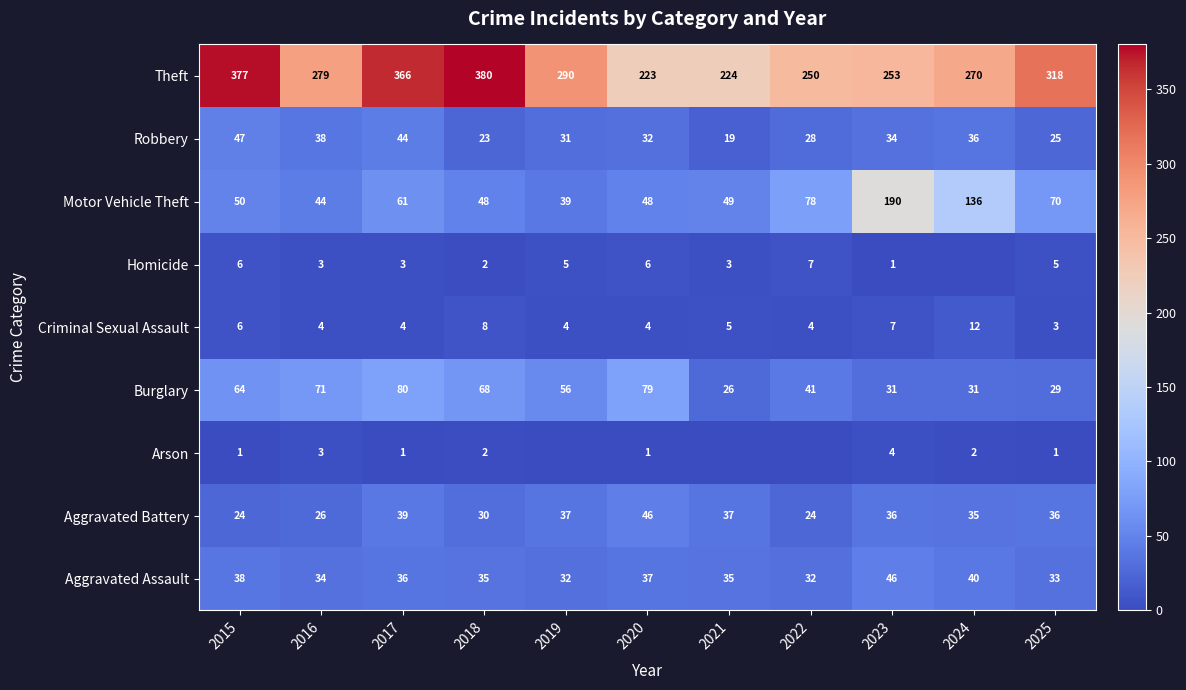

What is the spread (max minus min) of values at 2020?

222